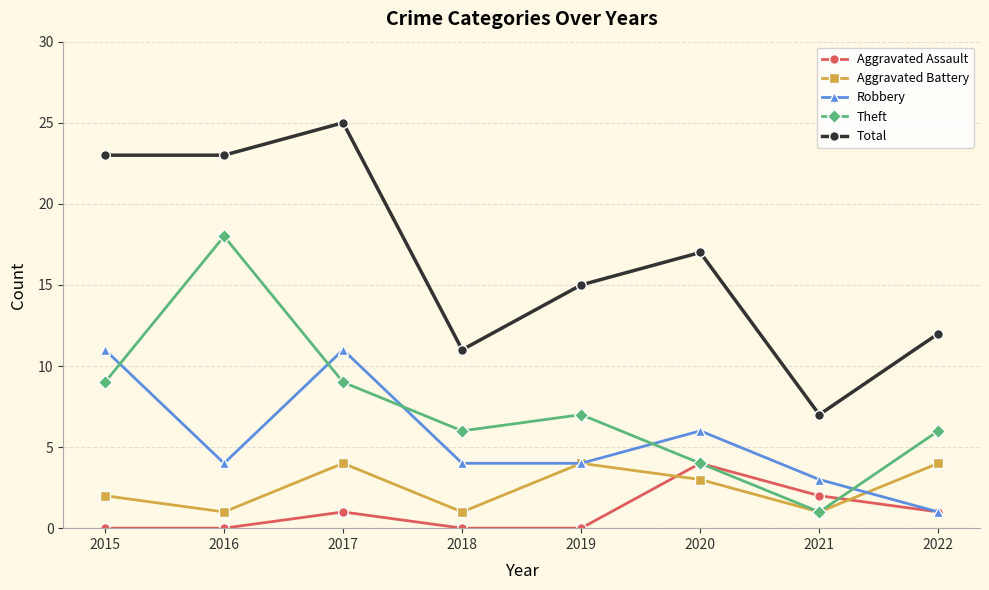

At how many categories does at least one series exceed 8?

7